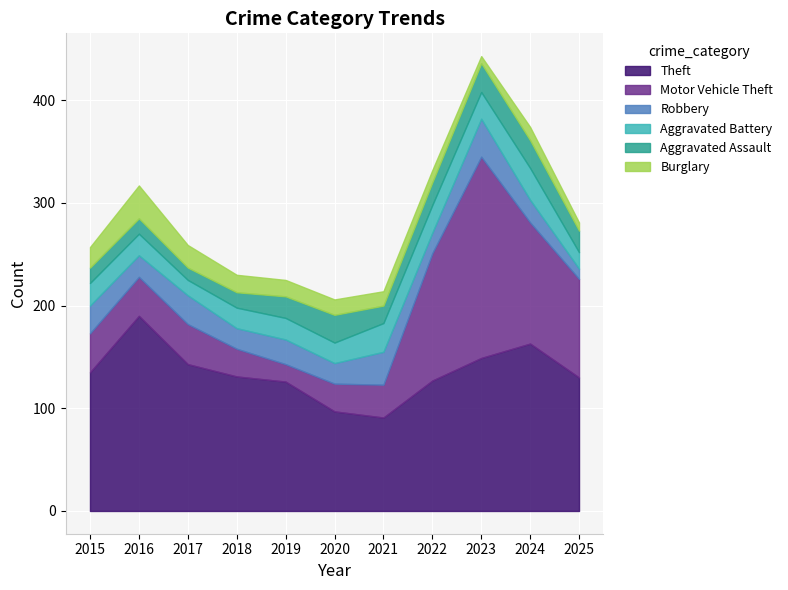

What is the value of the Robbery point at the 2nd from the left?

21